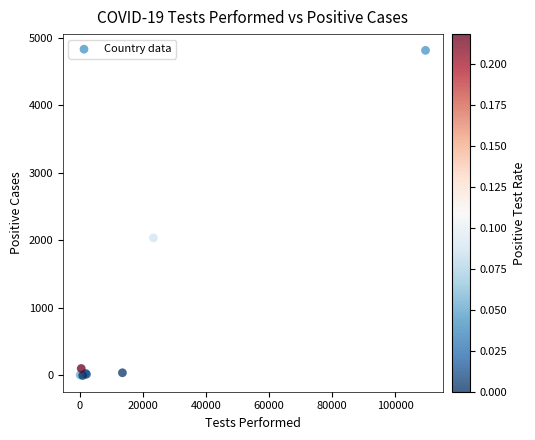

What Y value in the scatter plot is closest to 2406?

2036